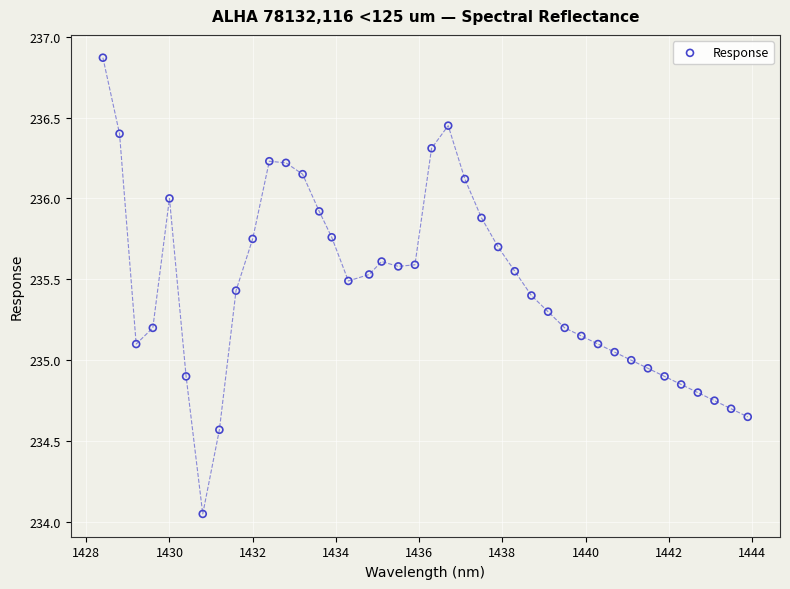

What is the range of Y values (max minus min)?

2.8